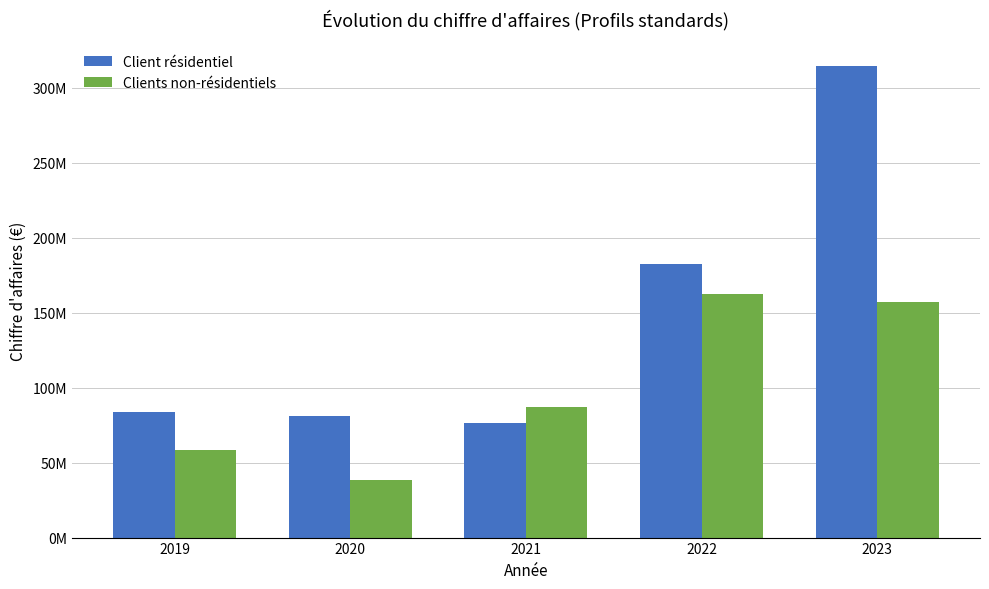

What is the value of the Client résidentiel bar at the 1st from the left?

83869686.2